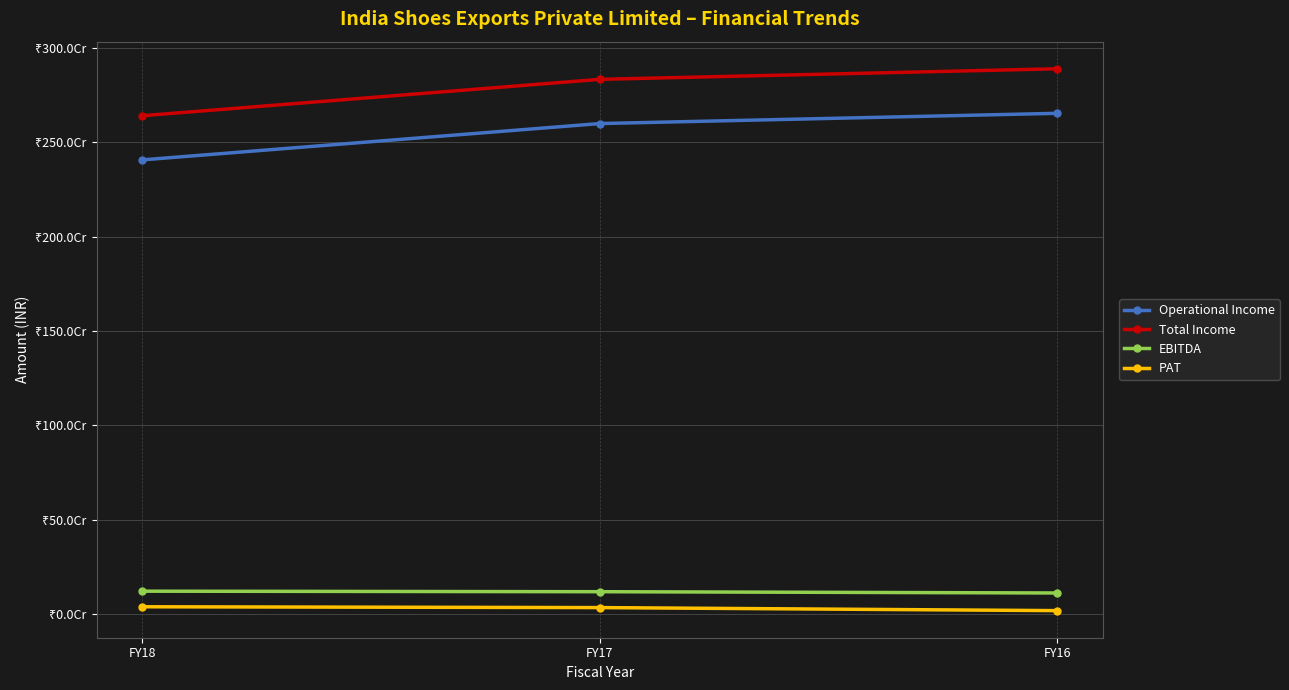

What are all the series names shown in the legend?

Operational Income, Total Income, EBITDA, PAT